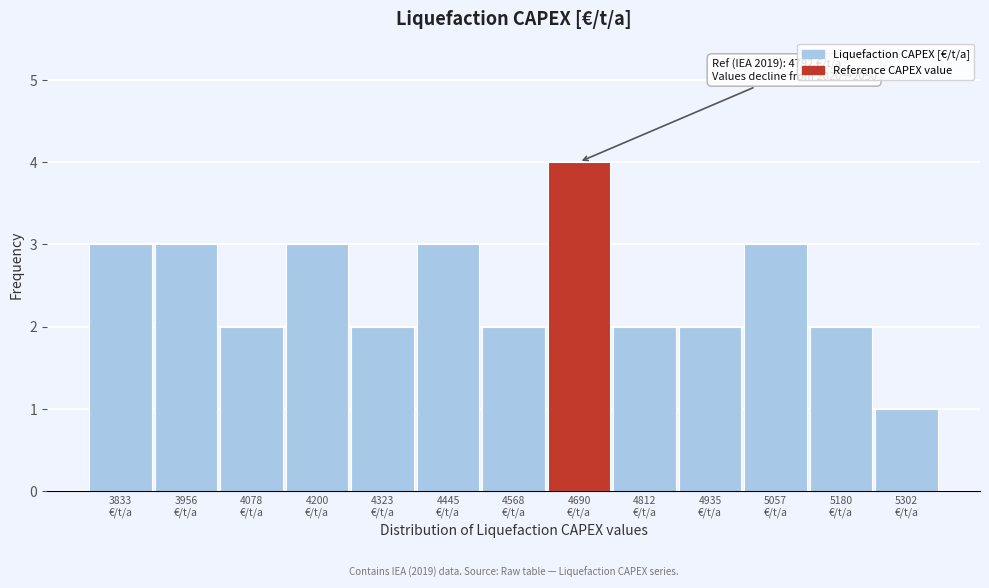

Reading right to left, transcribe all the data shown in this chart.

1	2	3	2	2	4	2	3	2	3	2	3	3